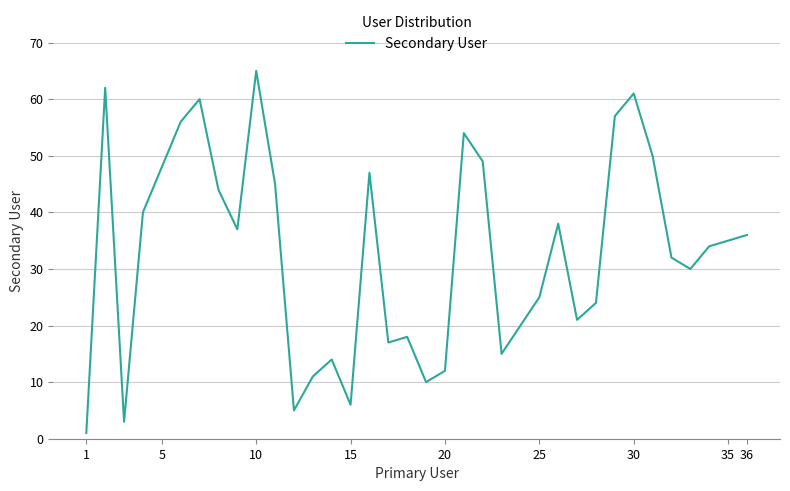

How many lines are shown in the chart?

1